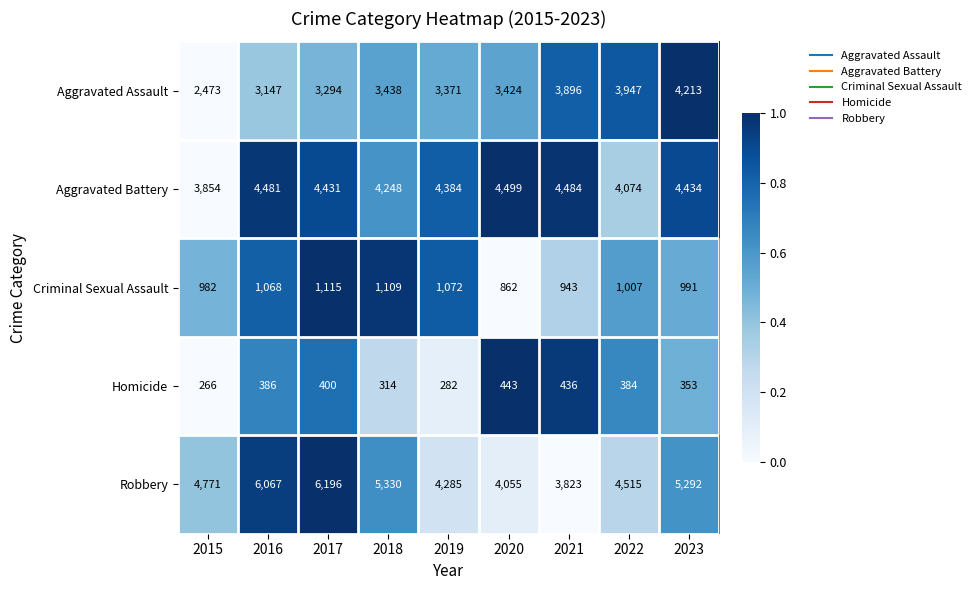

Which series has the widest spread of values?

Robbery